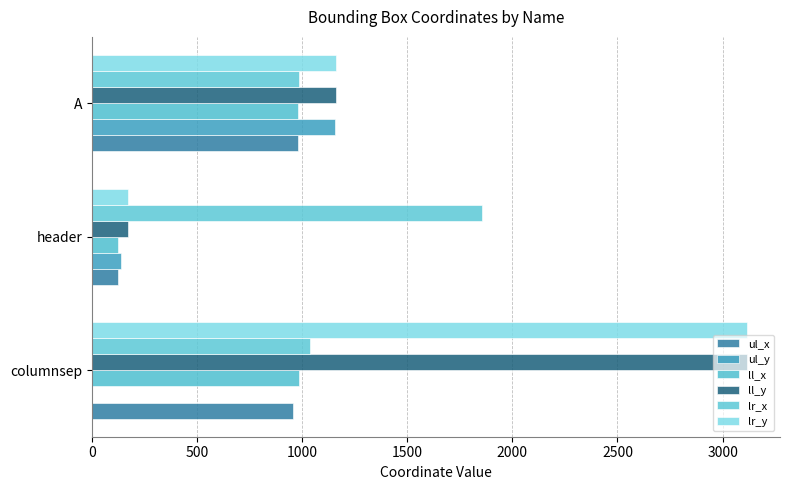

How many distinct data groups are displayed?

6